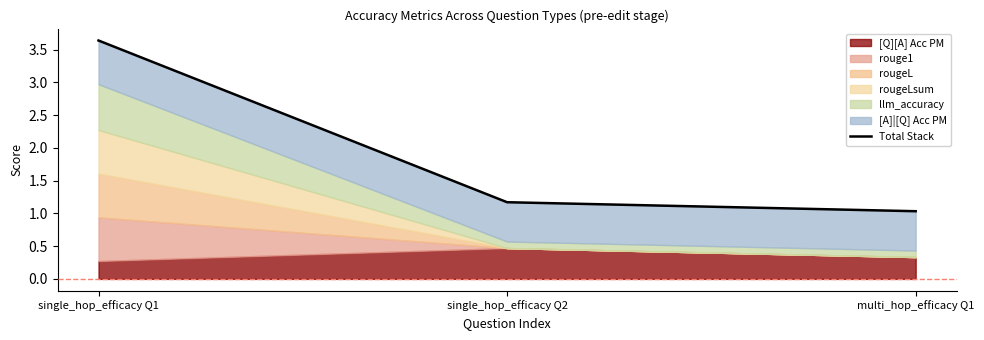

At which category does the chart reach its minimum across all series?

multi_hop_efficacy Q1